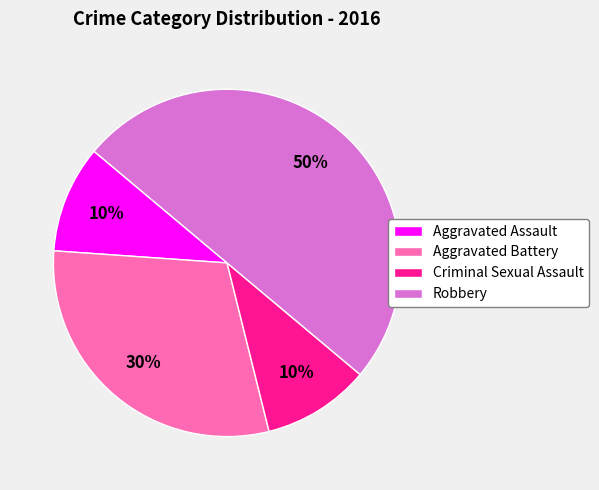

To the nearest percent, what percentage of the pie is Aggravated Battery?

30%